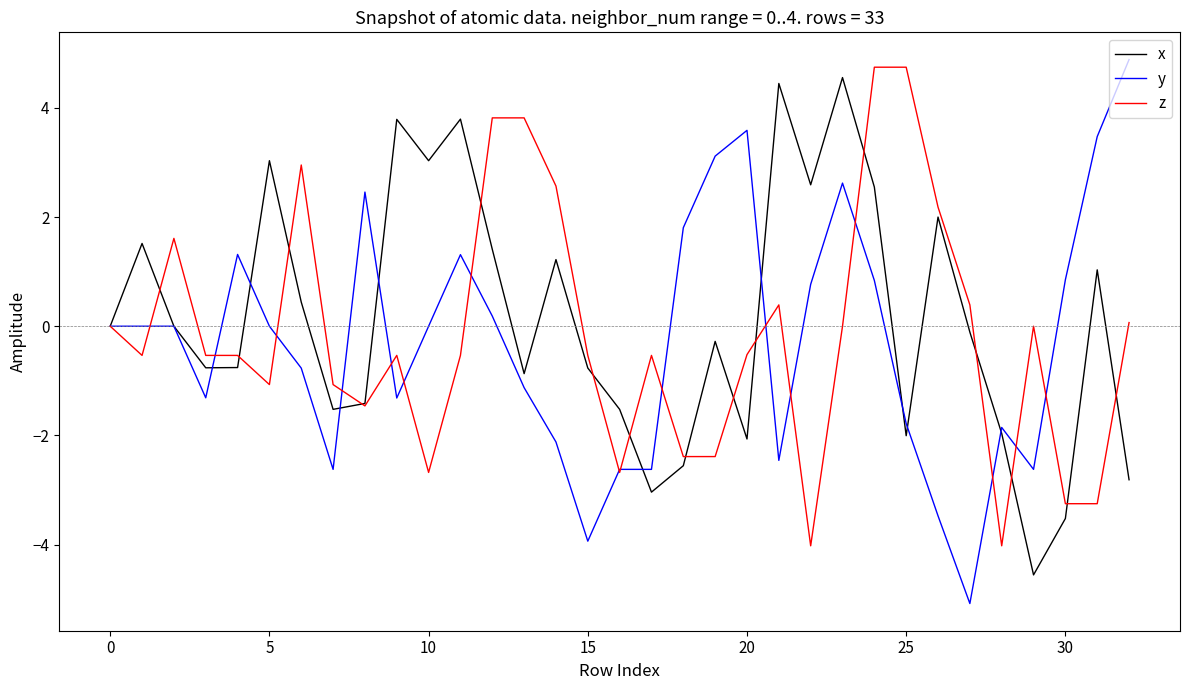

What is the minimum value for z?

-4.0